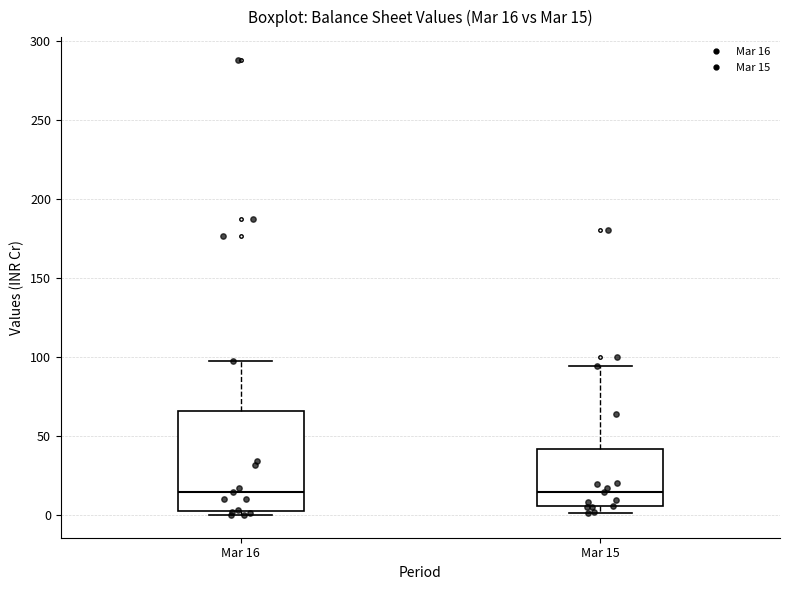

Comparing the boxes themselves (not the whiskers), which one is the tallest?

Mar 16